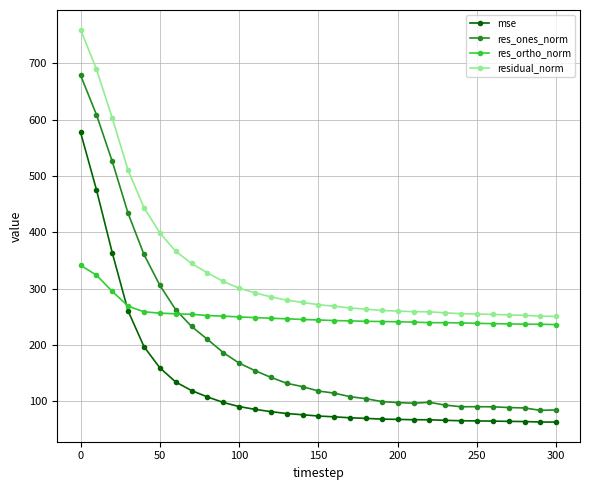

How many lines are shown in the chart?

4